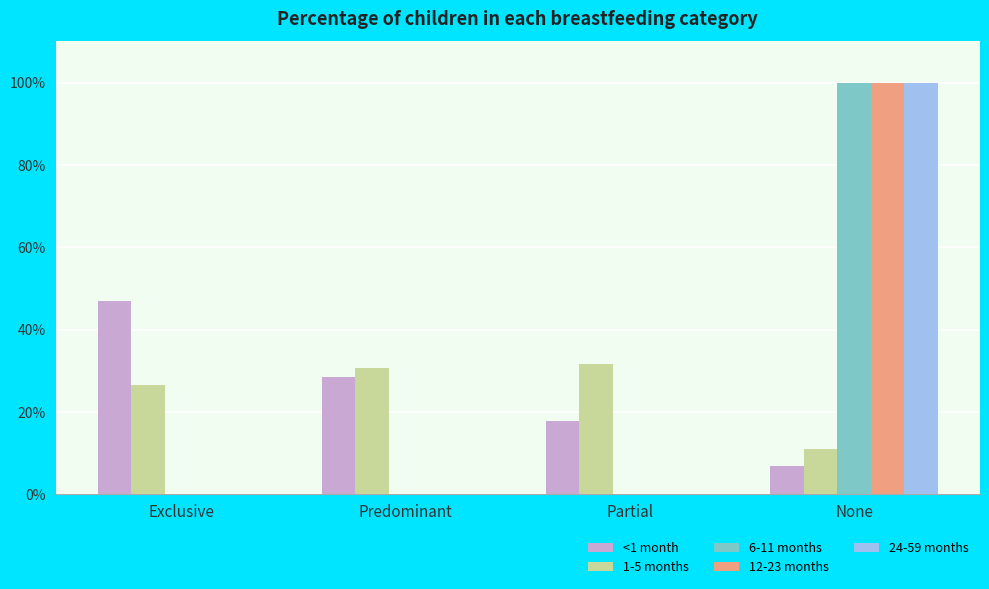

Are the bars horizontal?

No